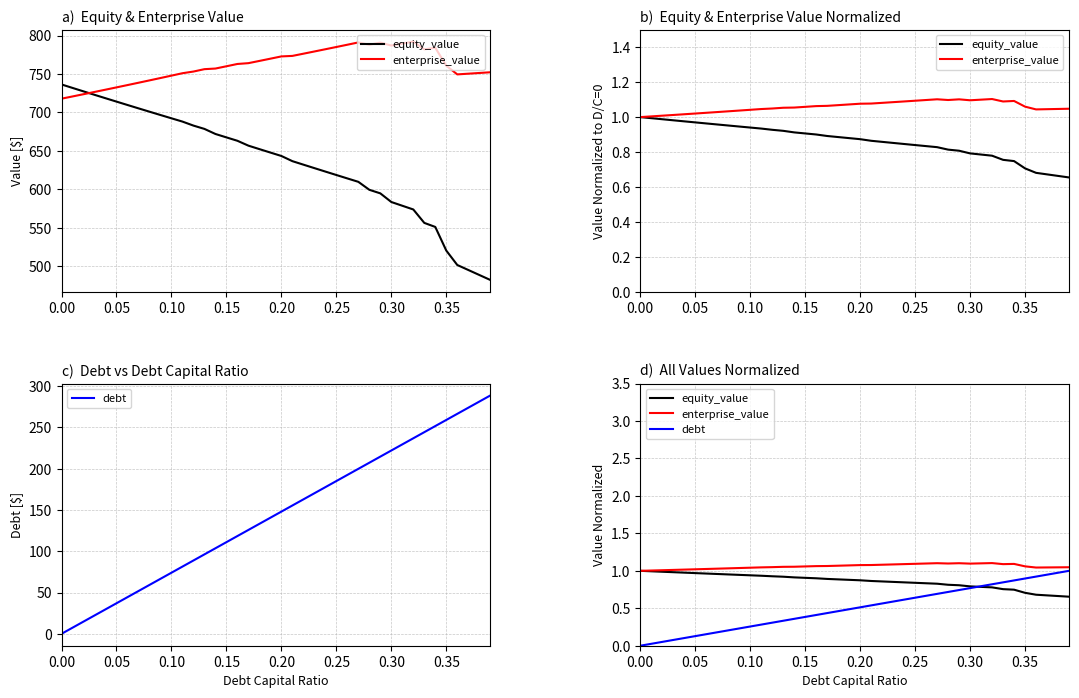

What are all the series names shown in the legend?

equity_value, enterprise_value, debt